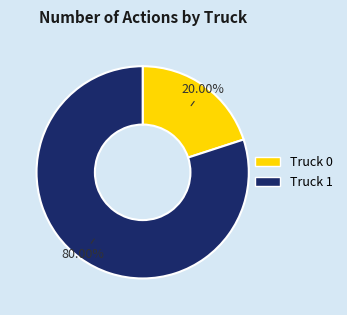

Is Truck 0 the majority of the pie?

No